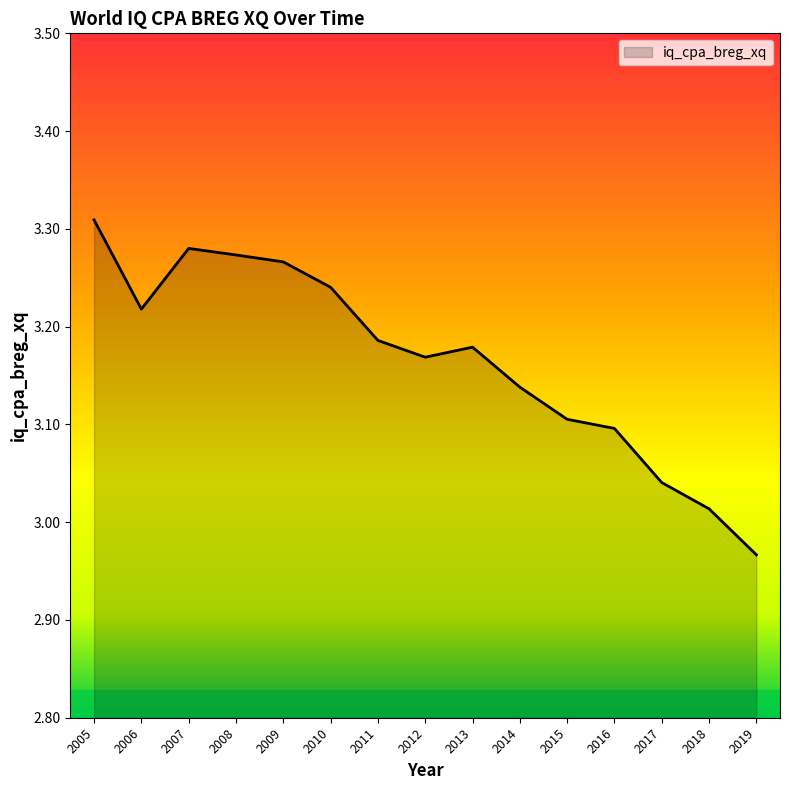

Where does the data first go above 3?

2005